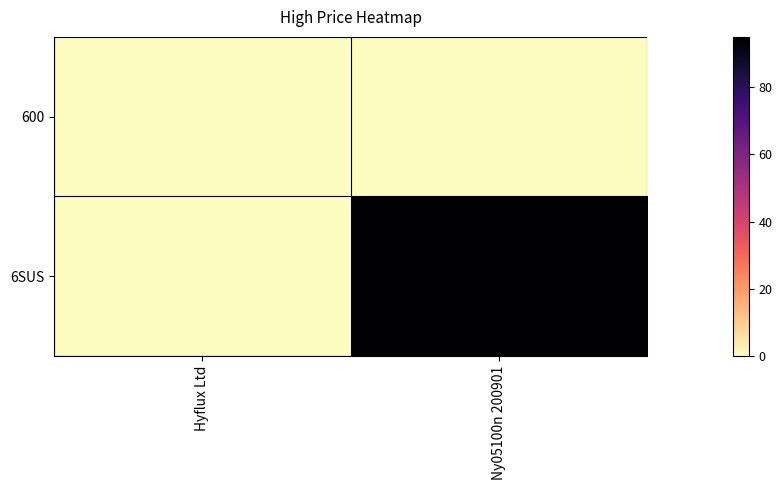

Between Ny05100n 200901 and Hyflux Ltd, which is larger?

Hyflux Ltd